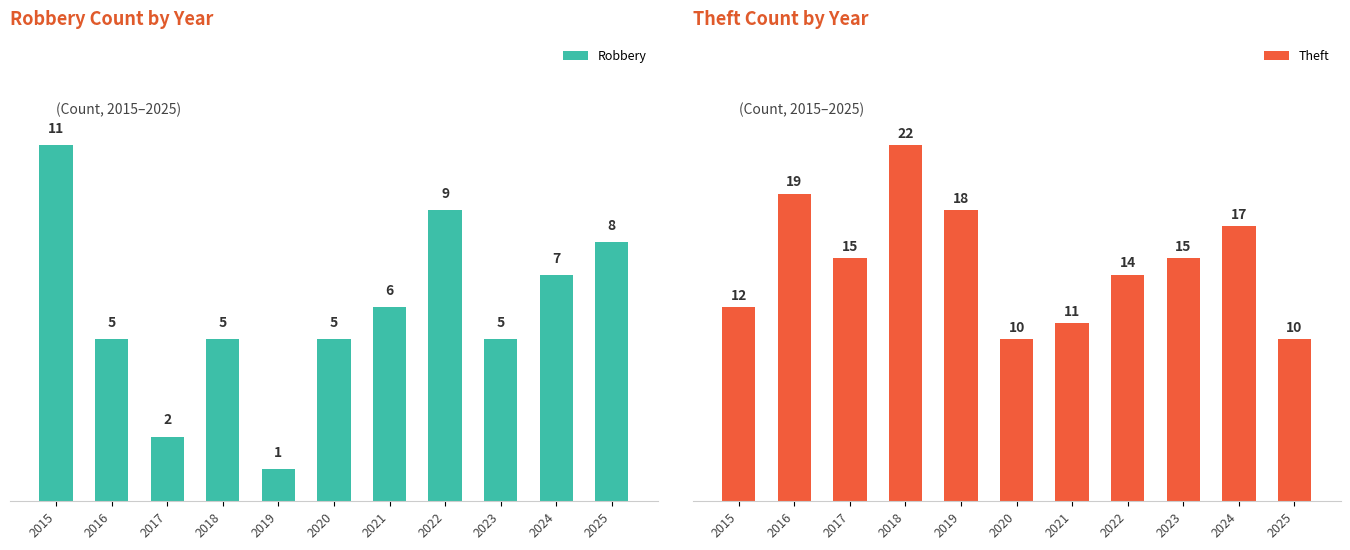

Which series has the widest spread of values?

Theft